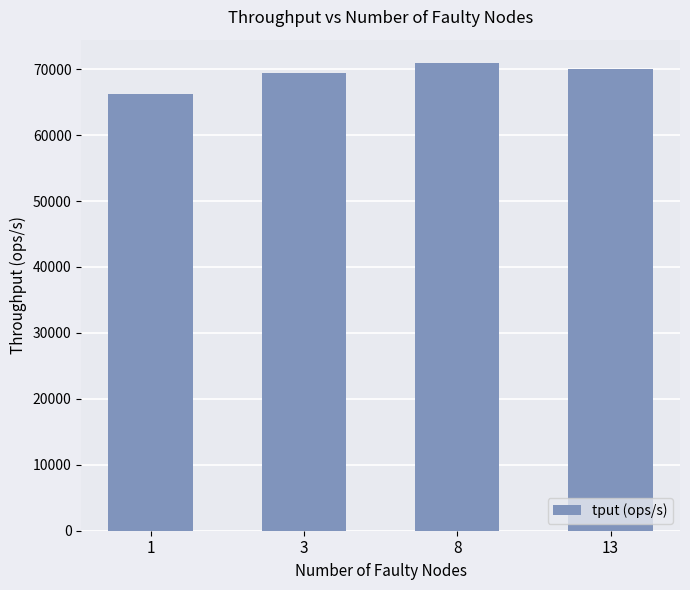

Between 1 and 3, which is larger?

3